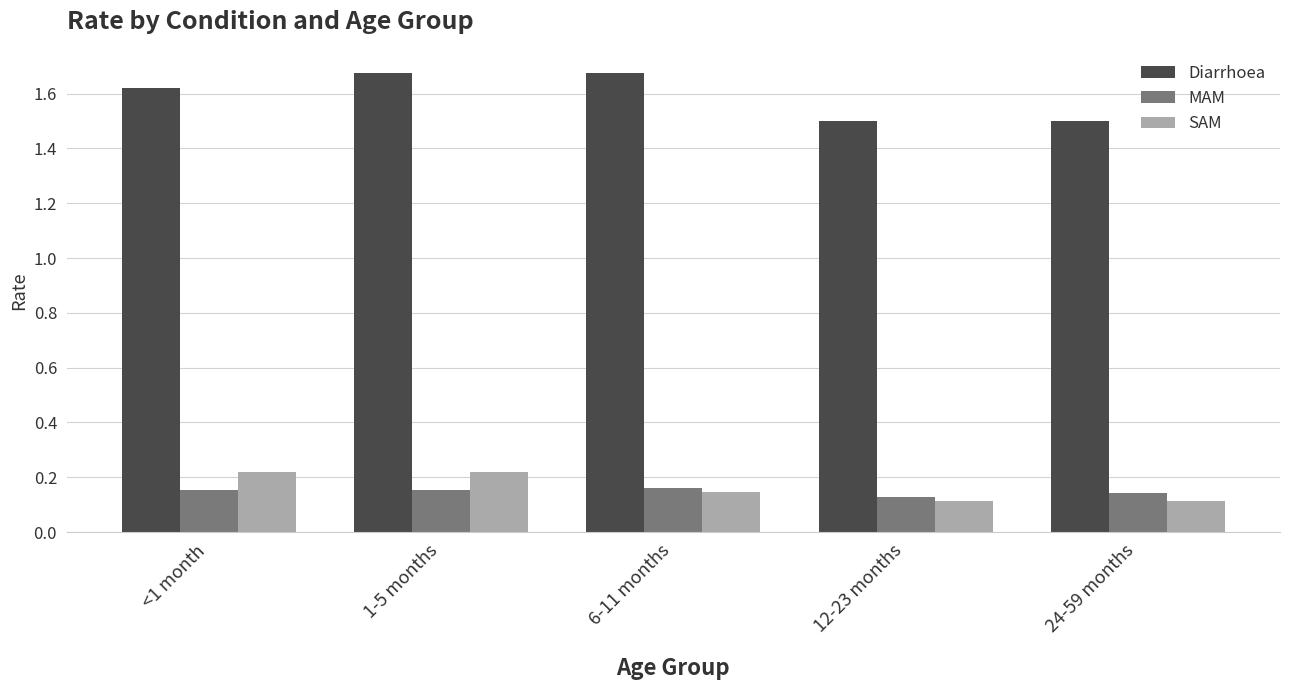

How many SAM values are between 0 and 1?

5